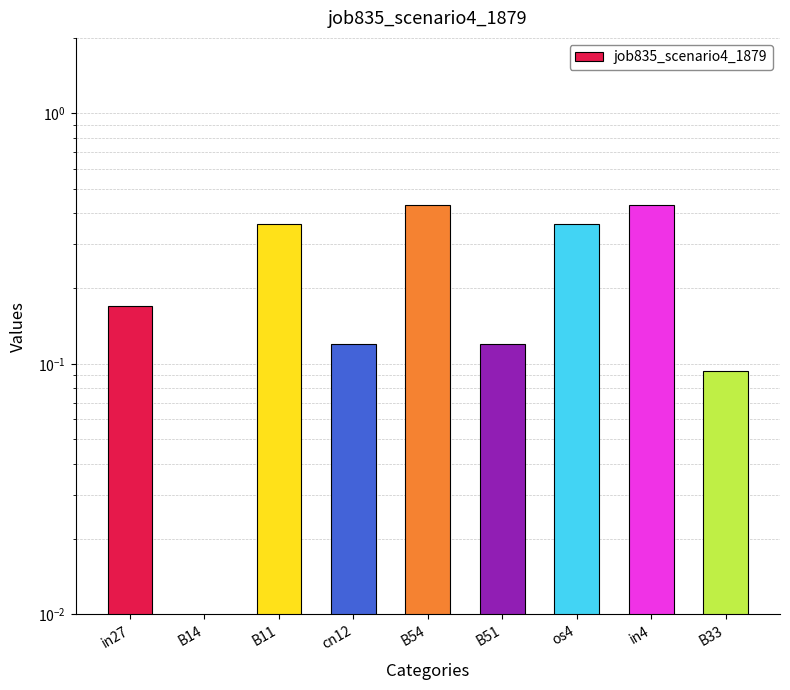

True or false: the data shows 0.2 at B51.

False